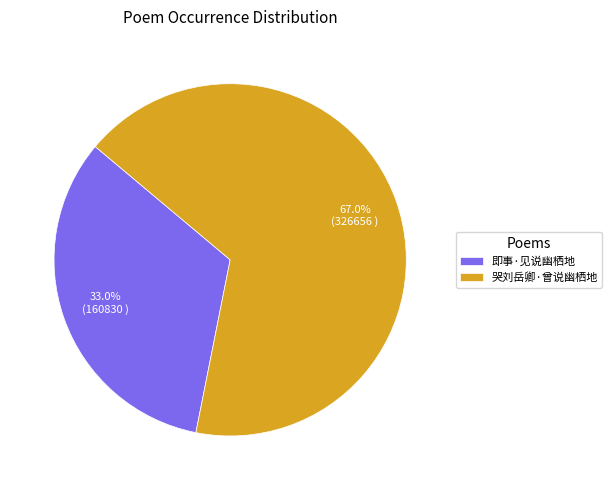

Rank the categories by value from highest to lowest.

哭刘岳卿·曾说幽栖地, 即事·见说幽栖地